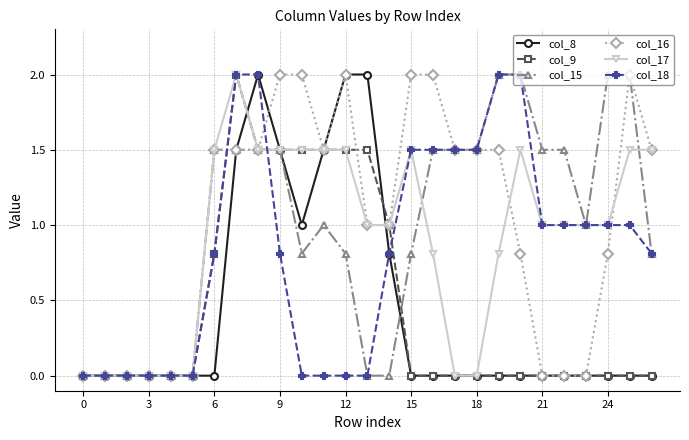

What is the maximum value for col_16?

2.0